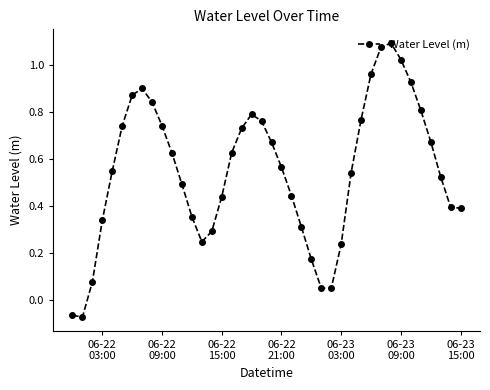

How many points are higher than both their immediate neighbors (excluding endpoints)?

3